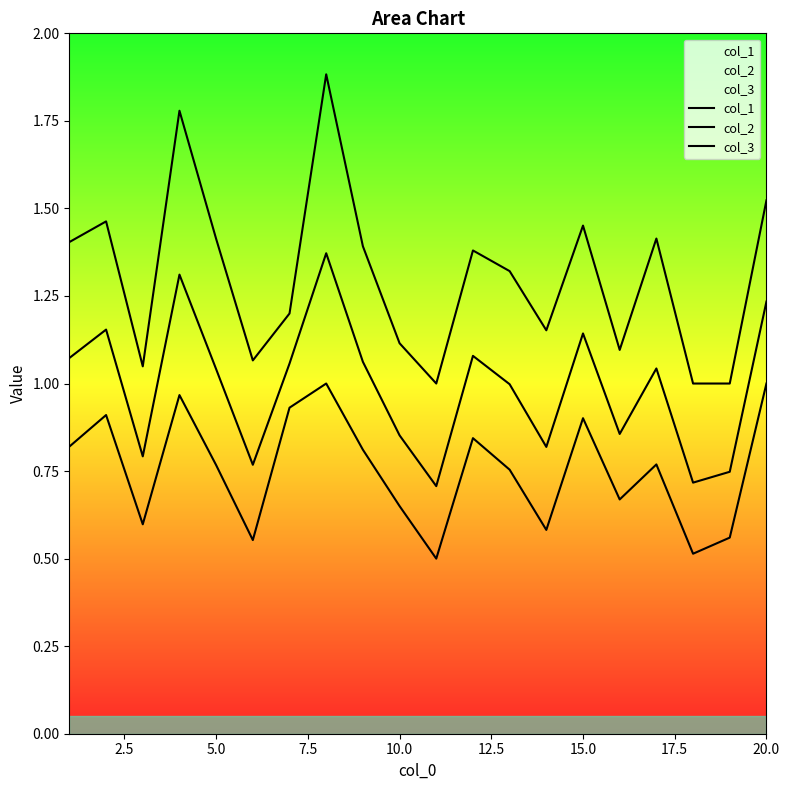

At 15.0, list the series in order from largest to smallest.

col_2, col_3, col_1